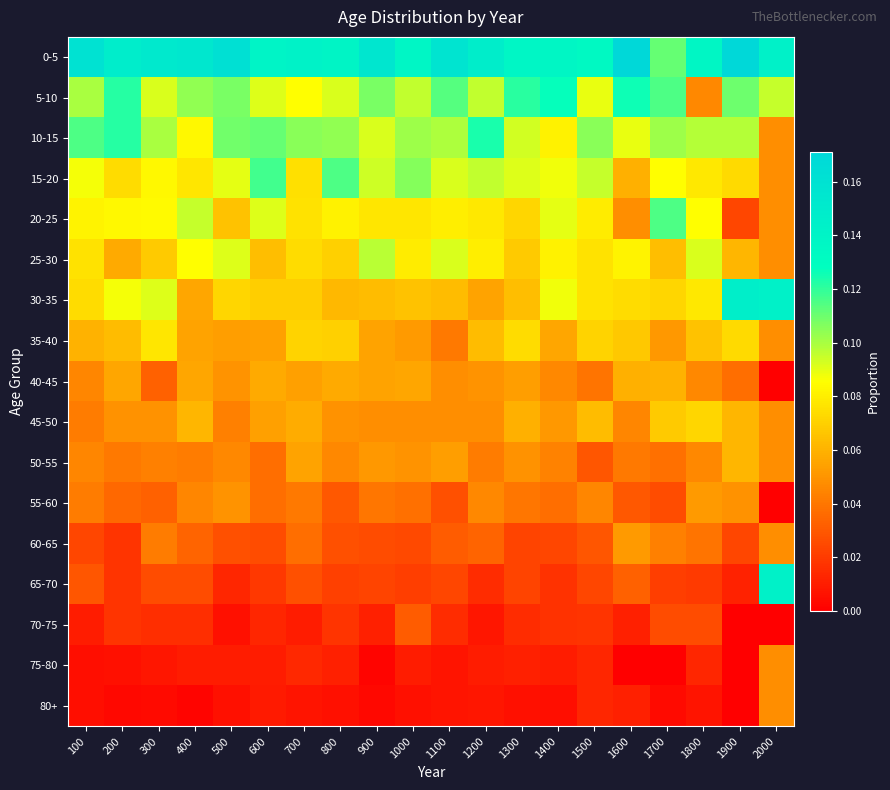

Reading left to right, what are all the values shown in this chart?

0-5: 100=0.2	200=0.1	300=0.2	400=0.2	500=0.2	600=0.1	700=0.1	800=0.1	900=0.2	1000=0.1	1100=0.2	1200=0.1	1300=0.1	1400=0.1	1500=0.1	1600=0.2	1700=0.1	1800=0.1	1900=0.2	2000=0.1
5-10: 100=0.1	200=0.1	300=0.1	400=0.1	500=0.1	600=0.1	700=0.1	800=0.1	900=0.1	1000=0.1	1100=0.1	1200=0.1	1300=0.1	1400=0.1	1500=0.1	1600=0.1	1700=0.1	1800=0.0	1900=0.1	2000=0.1
10-15: 100=0.1	200=0.1	300=0.1	400=0.1	500=0.1	600=0.1	700=0.1	800=0.1	900=0.1	1000=0.1	1100=0.1	1200=0.1	1300=0.1	1400=0.1	1500=0.1	1600=0.1	1700=0.1	1800=0.1	1900=0.1	2000=0.0
15-20: 100=0.1	200=0.1	300=0.1	400=0.1	500=0.1	600=0.1	700=0.1	800=0.1	900=0.1	1000=0.1	1100=0.1	1200=0.1	1300=0.1	1400=0.1	1500=0.1	1600=0.1	1700=0.1	1800=0.1	1900=0.1	2000=0.0
20-25: 100=0.1	200=0.1	300=0.1	400=0.1	500=0.1	600=0.1	700=0.1	800=0.1	900=0.1	1000=0.1	1100=0.1	1200=0.1	1300=0.1	1400=0.1	1500=0.1	1600=0.0	1700=0.1	1800=0.1	1900=0.0	2000=0.0
25-30: 100=0.1	200=0.1	300=0.1	400=0.1	500=0.1	600=0.1	700=0.1	800=0.1	900=0.1	1000=0.1	1100=0.1	1200=0.1	1300=0.1	1400=0.1	1500=0.1	1600=0.1	1700=0.1	1800=0.1	1900=0.1	2000=0.0
30-35: 100=0.1	200=0.1	300=0.1	400=0.1	500=0.1	600=0.1	700=0.1	800=0.1	900=0.1	1000=0.1	1100=0.1	1200=0.1	1300=0.1	1400=0.1	1500=0.1	1600=0.1	1700=0.1	1800=0.1	1900=0.1	2000=0.1
35-40: 100=0.1	200=0.1	300=0.1	400=0.1	500=0.1	600=0.1	700=0.1	800=0.1	900=0.1	1000=0.1	1100=0.0	1200=0.1	1300=0.1	1400=0.1	1500=0.1	1600=0.1	1700=0.1	1800=0.1	1900=0.1	2000=0.0
40-45: 100=0.0	200=0.1	300=0.0	400=0.1	500=0.1	600=0.1	700=0.1	800=0.1	900=0.1	1000=0.1	1100=0.0	1200=0.1	1300=0.1	1400=0.0	1500=0.0	1600=0.1	1700=0.1	1800=0.0	1900=0.0	2000=0.0
45-50: 100=0.0	200=0.0	300=0.0	400=0.1	500=0.0	600=0.1	700=0.1	800=0.0	900=0.0	1000=0.0	1100=0.0	1200=0.0	1300=0.1	1400=0.1	1500=0.1	1600=0.0	1700=0.1	1800=0.1	1900=0.1	2000=0.0
50-55: 100=0.0	200=0.0	300=0.0	400=0.0	500=0.0	600=0.0	700=0.1	800=0.0	900=0.1	1000=0.1	1100=0.1	1200=0.0	1300=0.0	1400=0.0	1500=0.0	1600=0.0	1700=0.0	1800=0.0	1900=0.1	2000=0.0
55-60: 100=0.0	200=0.0	300=0.0	400=0.0	500=0.1	600=0.0	700=0.0	800=0.0	900=0.0	1000=0.0	1100=0.0	1200=0.0	1300=0.0	1400=0.0	1500=0.0	1600=0.0	1700=0.0	1800=0.1	1900=0.0	2000=0.0
60-65: 100=0.0	200=0.0	300=0.0	400=0.0	500=0.0	600=0.0	700=0.0	800=0.0	900=0.0	1000=0.0	1100=0.0	1200=0.0	1300=0.0	1400=0.0	1500=0.0	1600=0.1	1700=0.0	1800=0.0	1900=0.0	2000=0.0
65-70: 100=0.0	200=0.0	300=0.0	400=0.0	500=0.0	600=0.0	700=0.0	800=0.0	900=0.0	1000=0.0	1100=0.0	1200=0.0	1300=0.0	1400=0.0	1500=0.0	1600=0.0	1700=0.0	1800=0.0	1900=0.0	2000=0.1
70-75: 100=0.0	200=0.0	300=0.0	400=0.0	500=0.0	600=0.0	700=0.0	800=0.0	900=0.0	1000=0.0	1100=0.0	1200=0.0	1300=0.0	1400=0.0	1500=0.0	1600=0.0	1700=0.0	1800=0.0	1900=0.0	2000=0.0
75-80: 100=0.0	200=0.0	300=0.0	400=0.0	500=0.0	600=0.0	700=0.0	800=0.0	900=0.0	1000=0.0	1100=0.0	1200=0.0	1300=0.0	1400=0.0	1500=0.0	1600=0.0	1700=0.0	1800=0.0	1900=0.0	2000=0.0
80+: 100=0.0	200=0.0	300=0.0	400=0.0	500=0.0	600=0.0	700=0.0	800=0.0	900=0.0	1000=0.0	1100=0.0	1200=0.0	1300=0.0	1400=0.0	1500=0.0	1600=0.0	1700=0.0	1800=0.0	1900=0.0	2000=0.0